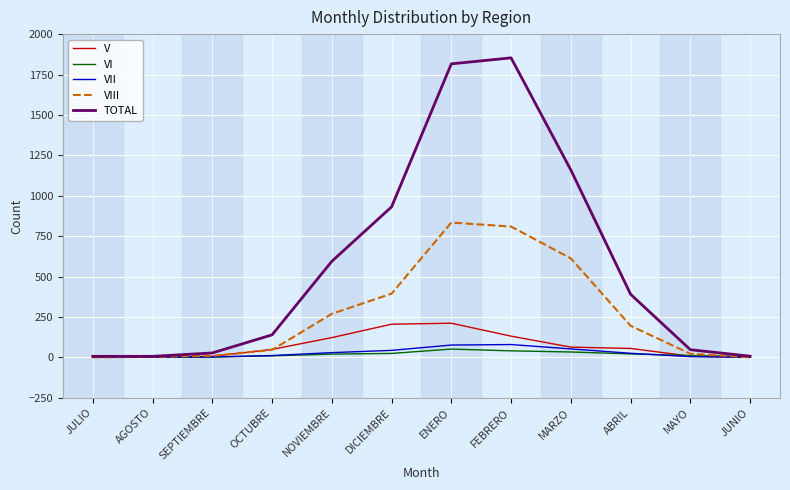

The value of VIII at MARZO is 612. True or false?

True